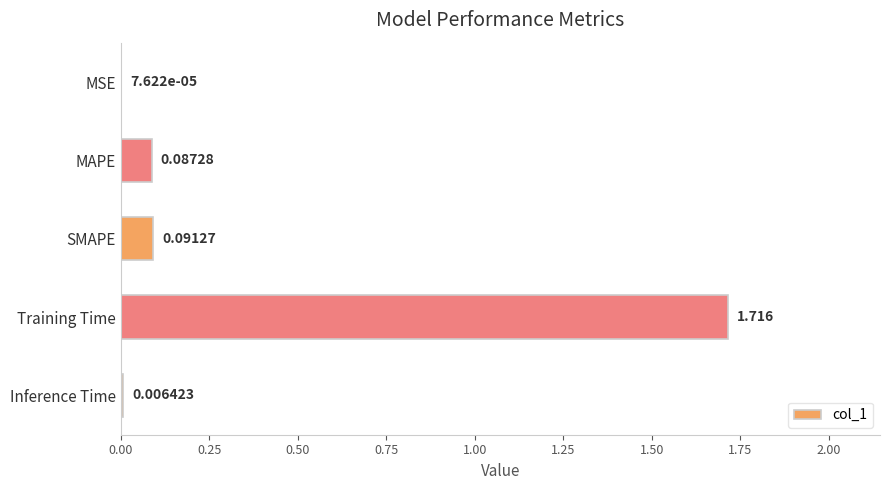

Between SMAPE and MSE, which is larger?

SMAPE